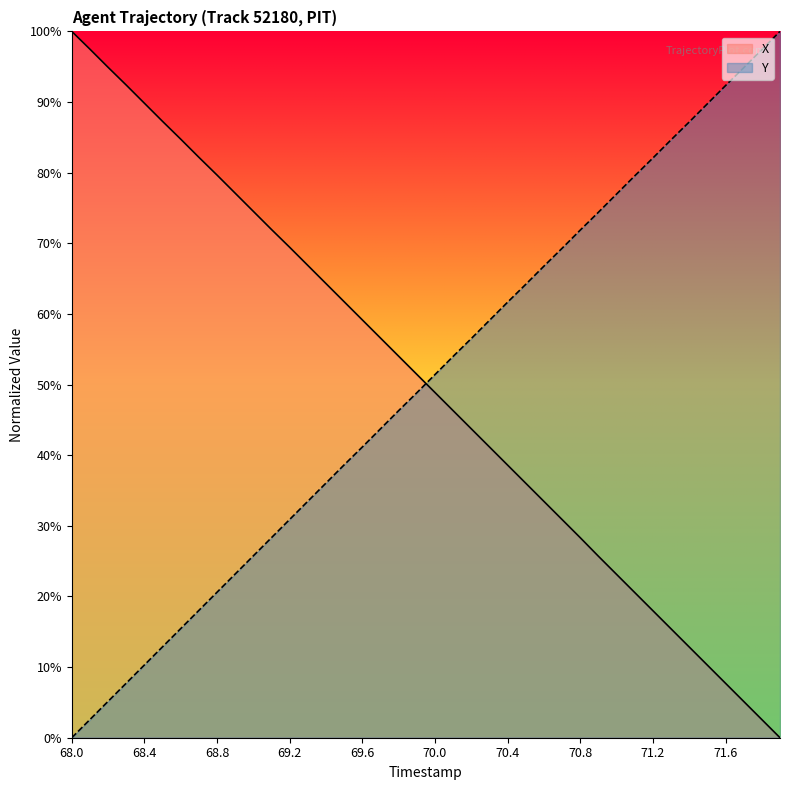

Is it true that Y equals 0.3 at 69.1?

True